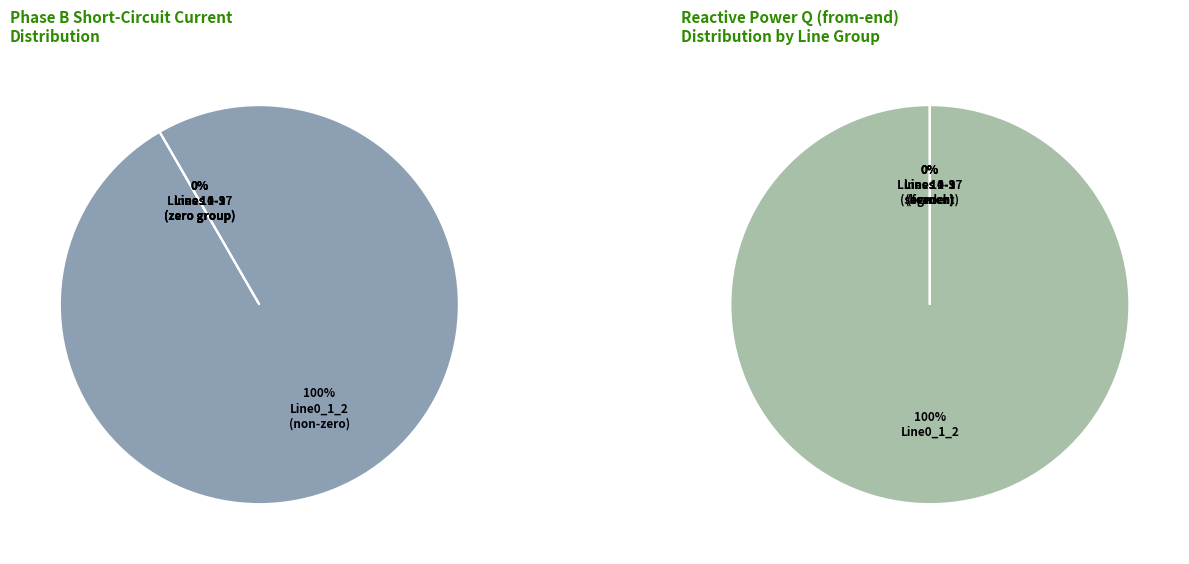

Is it true that Line14_15_16 is 13% of the pie?

False